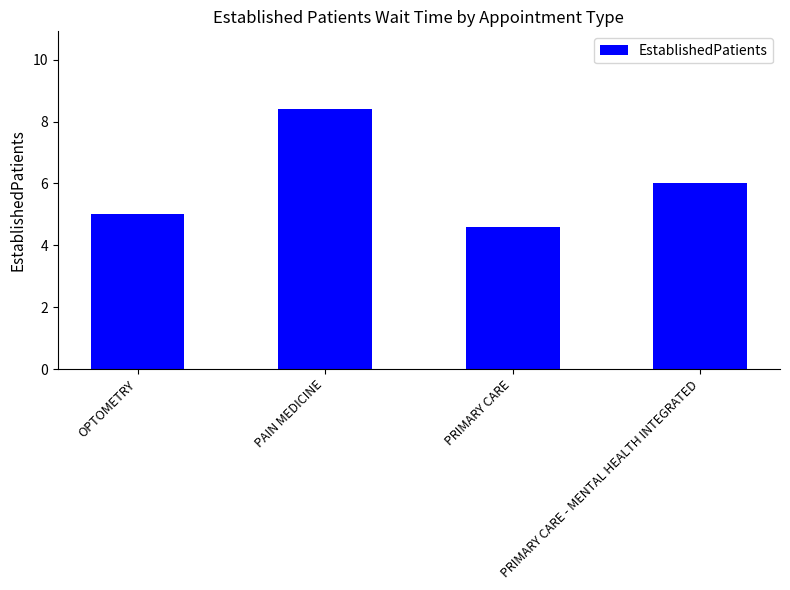

List the labels in order of value, largest first.

PAIN MEDICINE, PRIMARY CARE - MENTAL HEALTH INTEGRATED, OPTOMETRY, PRIMARY CARE